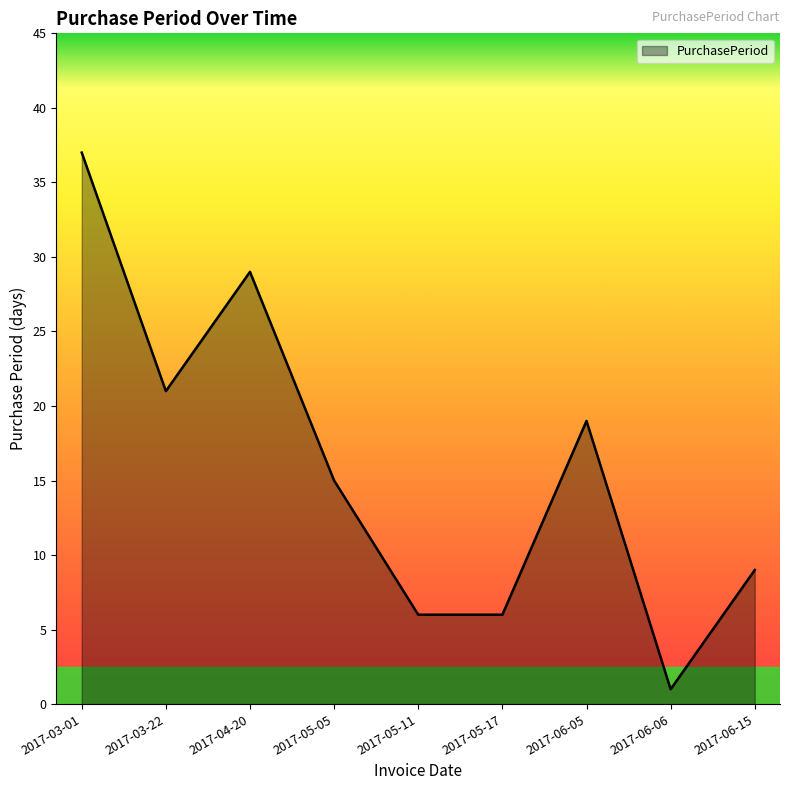

At which label does the data first exceed 15?

2017-03-01